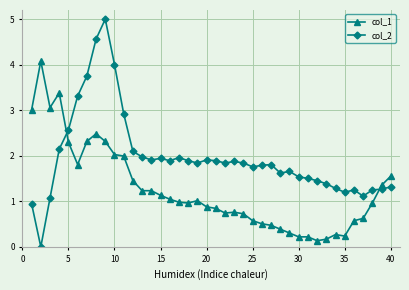

True or false: col_1 has more than 0 interior local peaks.

True